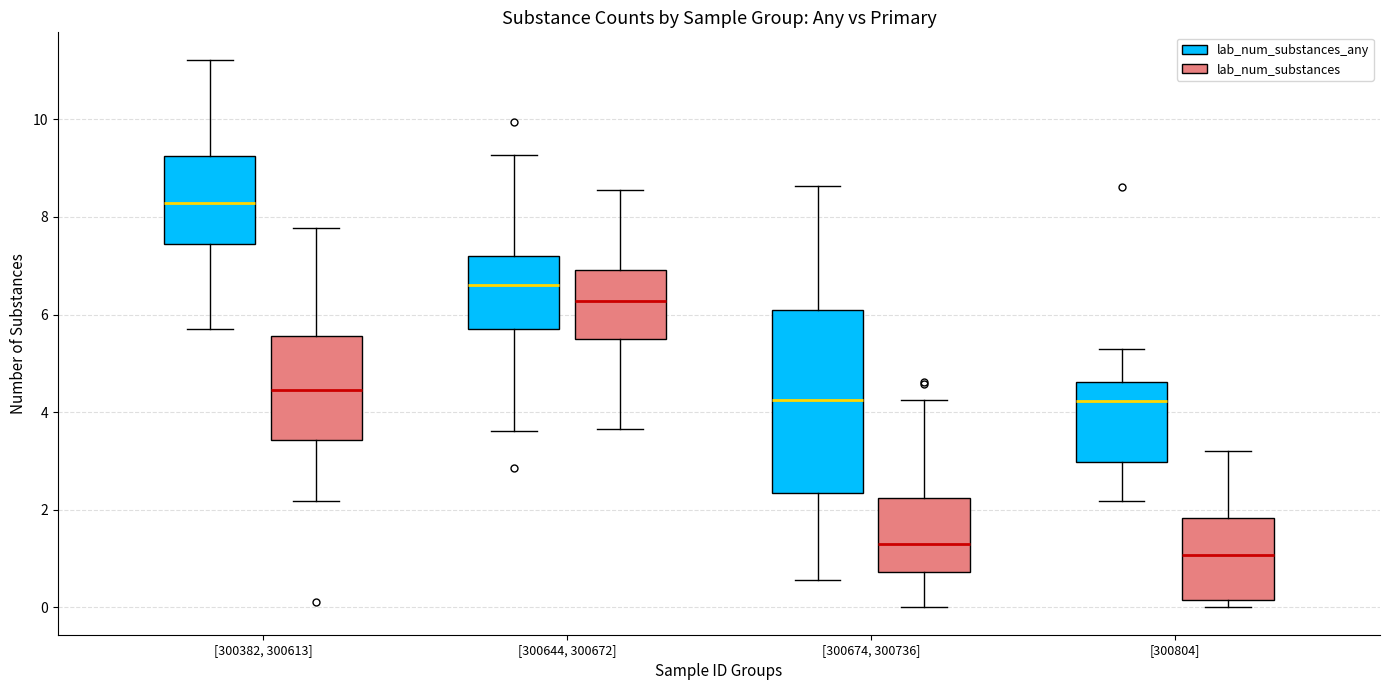

Reading left to right, transcribe this box plot: for each box, give where its median line is, the range the box spans, and where its two whiskers end, as read against the y-axis. The values are not printed on the chart, so give them approximately, as read against the axis.

[300382, 300613] (lab_num_substances_any): median 8.2, box 7.4 to 9.2, whiskers 5.8 to 11.2
[300382, 300613] (lab_num_substances): median 4.4, box 3.4 to 5.6, whiskers 2.2 to 7.8
[300644, 300672] (lab_num_substances_any): median 6.6, box 5.8 to 7.2, whiskers 3.6 to 9.2
[300644, 300672] (lab_num_substances): median 6.2, box 5.6 to 7.0, whiskers 3.6 to 8.6
[300674, 300736] (lab_num_substances_any): median 4.2, box 2.4 to 6.0, whiskers 0.6 to 8.6
[300674, 300736] (lab_num_substances): median 1.2, box 0.8 to 2.2, whiskers 0.0 to 4.2
[300804] (lab_num_substances_any): median 4.2, box 3.0 to 4.6, whiskers 2.2 to 5.2
[300804] (lab_num_substances): median 1.0, box 0.2 to 1.8, whiskers 0.0 to 3.2